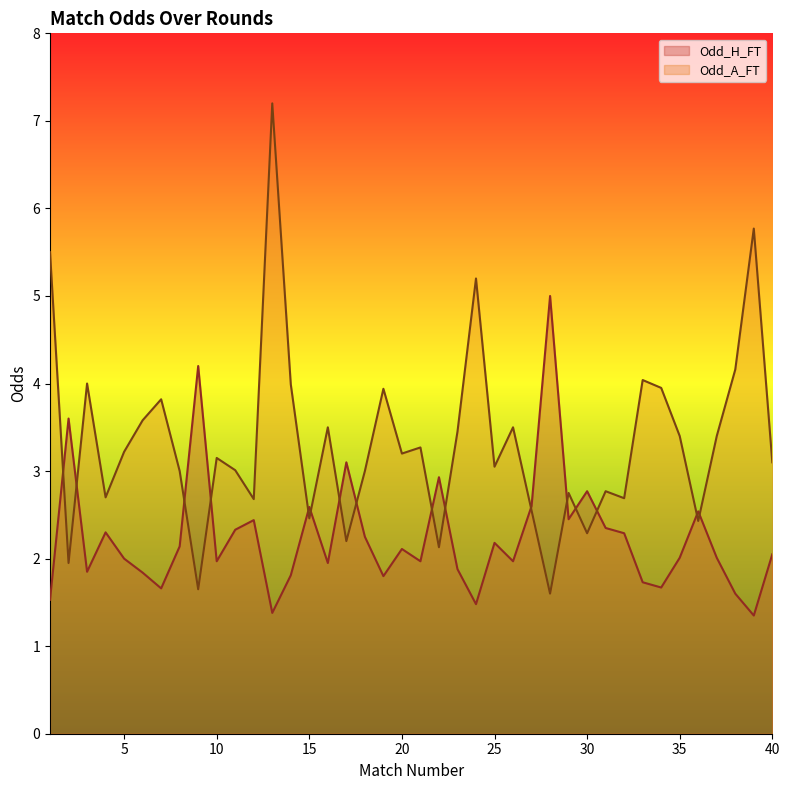

At how many categories does at least one series exceed 1?

40